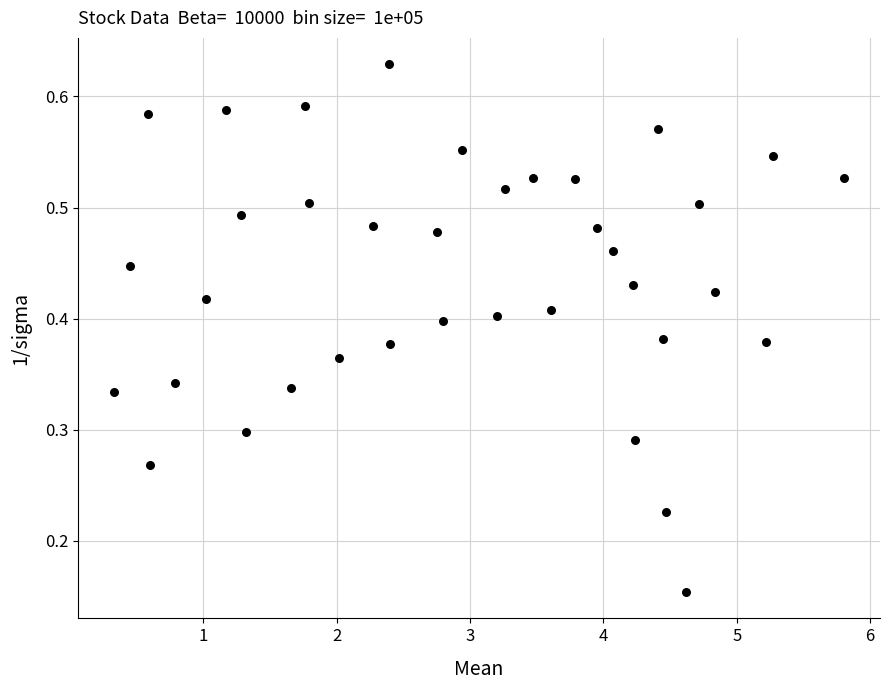

What is the range of X values (max minus min)?

5.5